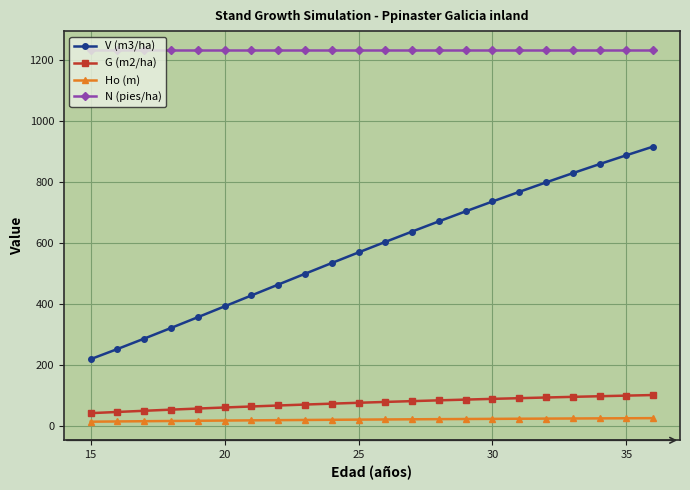

At how many categories does at least one series exceed 549?

22